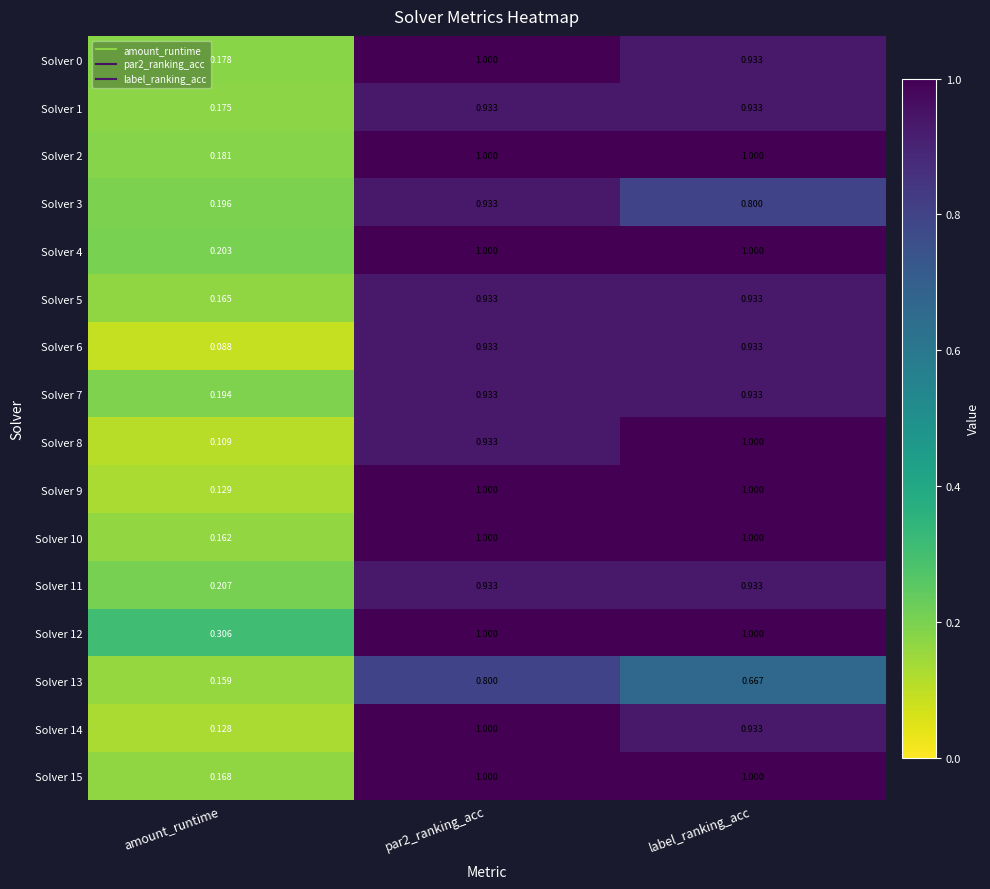

Is the value of Solver 10 at amount_runtime greater than the value of Solver 12 at amount_runtime?

No